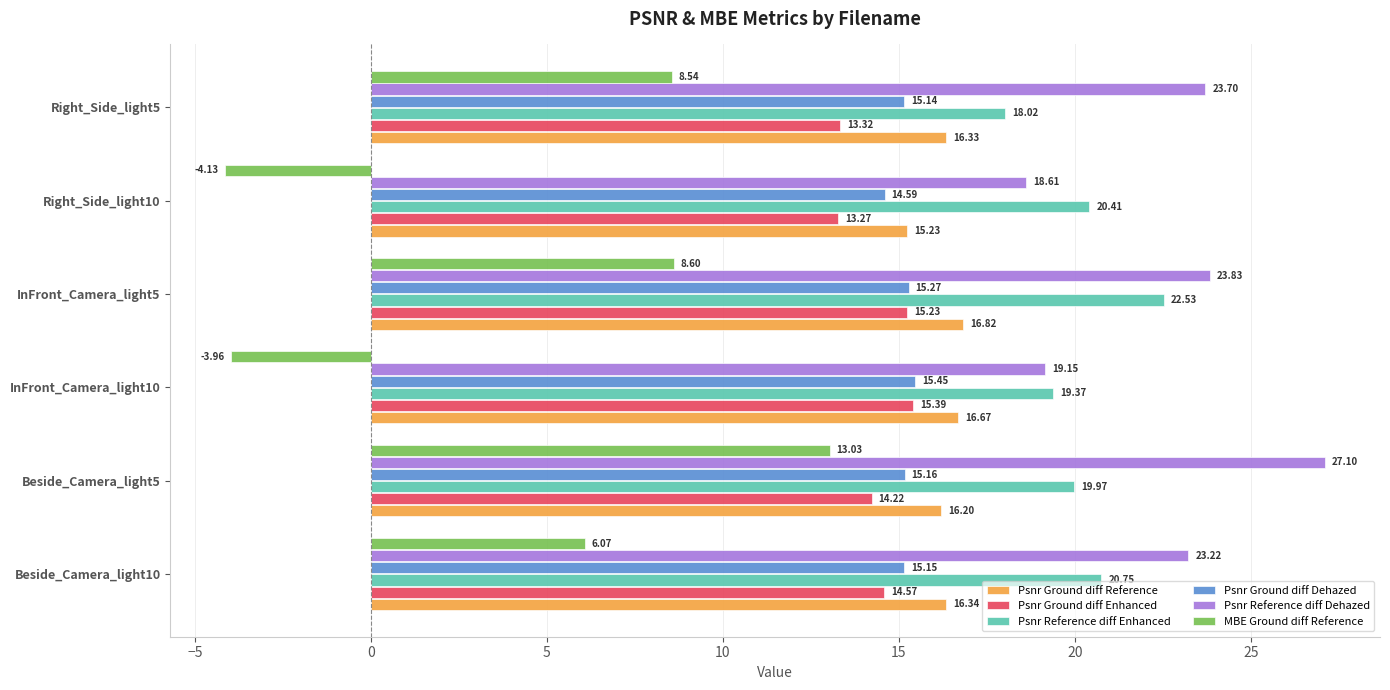

Which category has the lowest value across all series?

Right_Side_light10